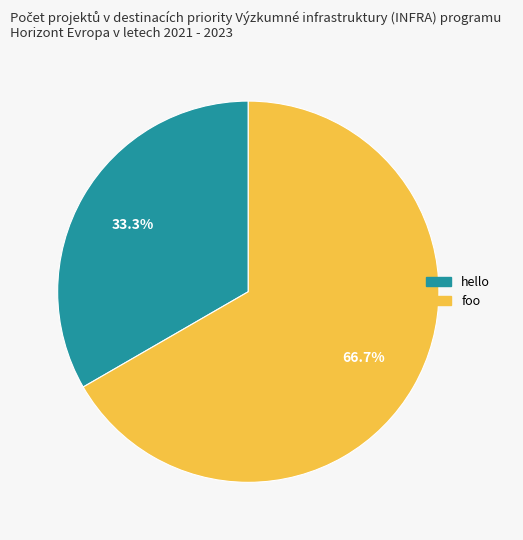

True or false: hello accounts for 33% of the total.

True